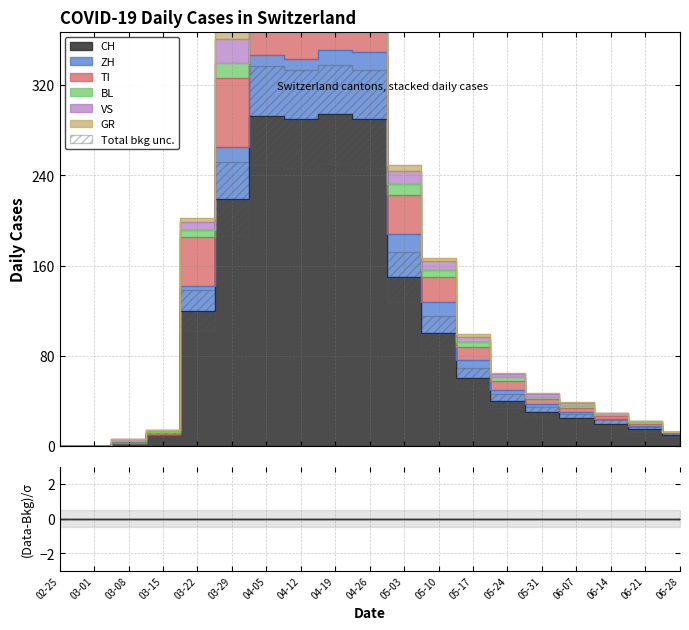

What is the label of the 14th point from the left?

05-24